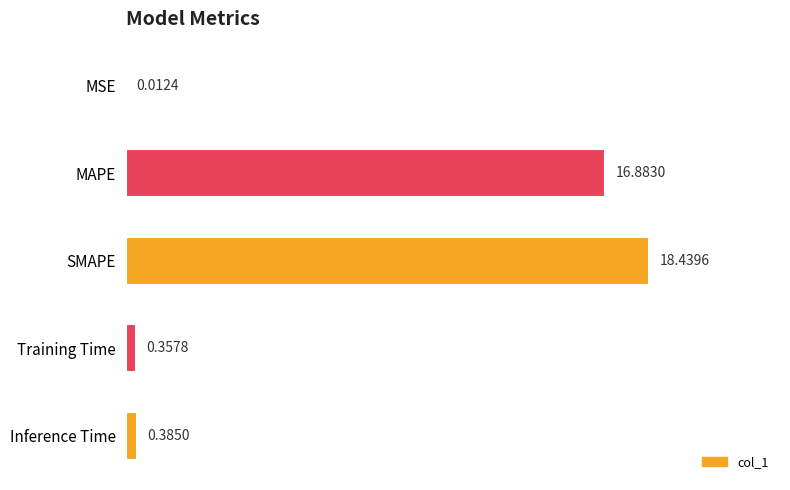

What is the sum of the values at Training Time and MAPE?

17.2